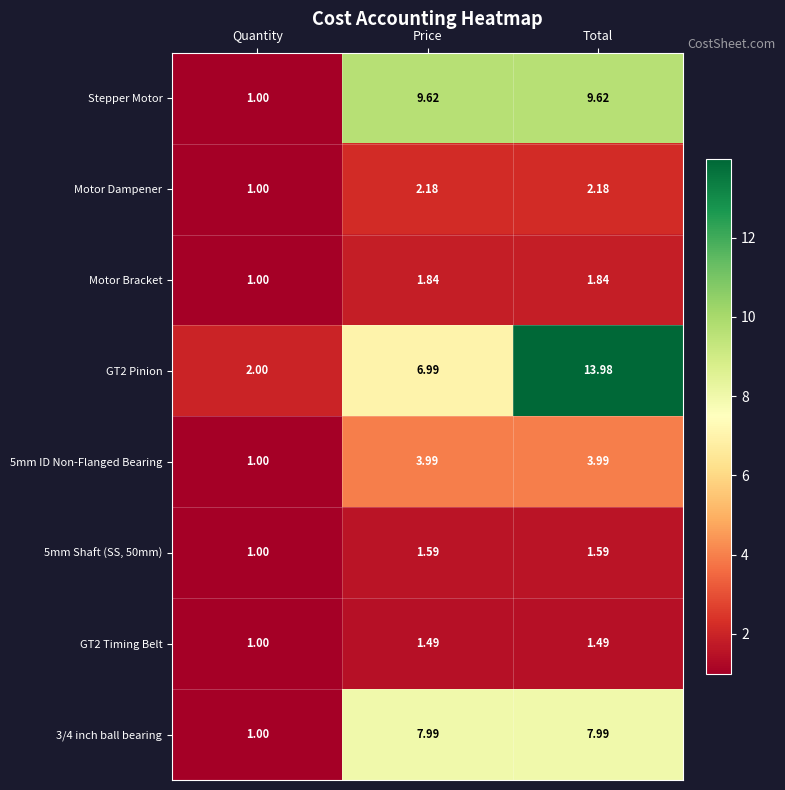

List the labels in order of GT2 Pinion value, smallest first.

Quantity, Price, Total